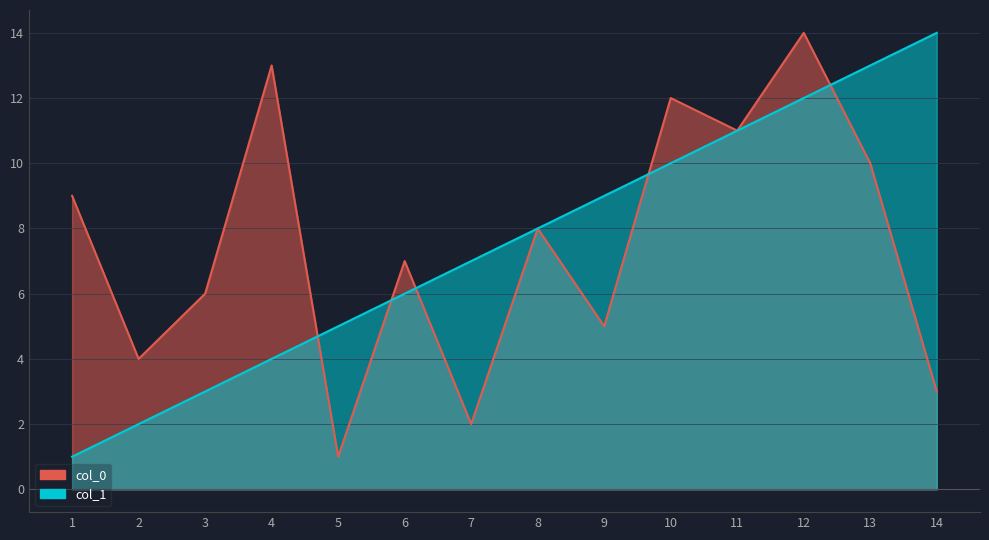

Reading left to right, list all the values displayed in this chart.

col_0: 1=9	2=4	3=6	4=13	5=1	6=7	7=2	8=8	9=5	10=12	11=11	12=14	13=10	14=3
col_1: 1=1	2=2	3=3	4=4	5=5	6=6	7=7	8=8	9=9	10=10	11=11	12=12	13=13	14=14